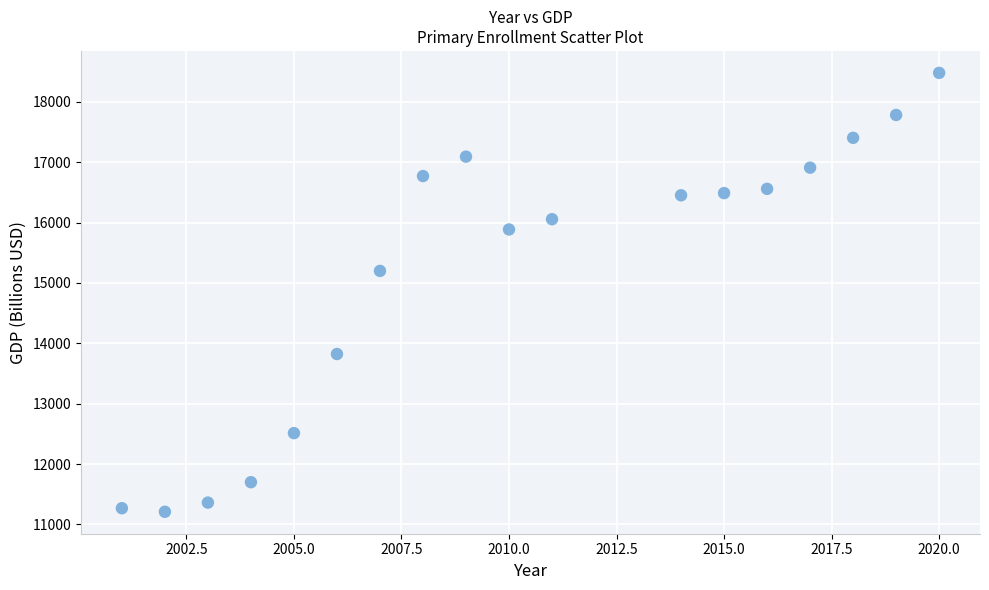

What Y value in the scatter plot is closest to 14844?

15199.4